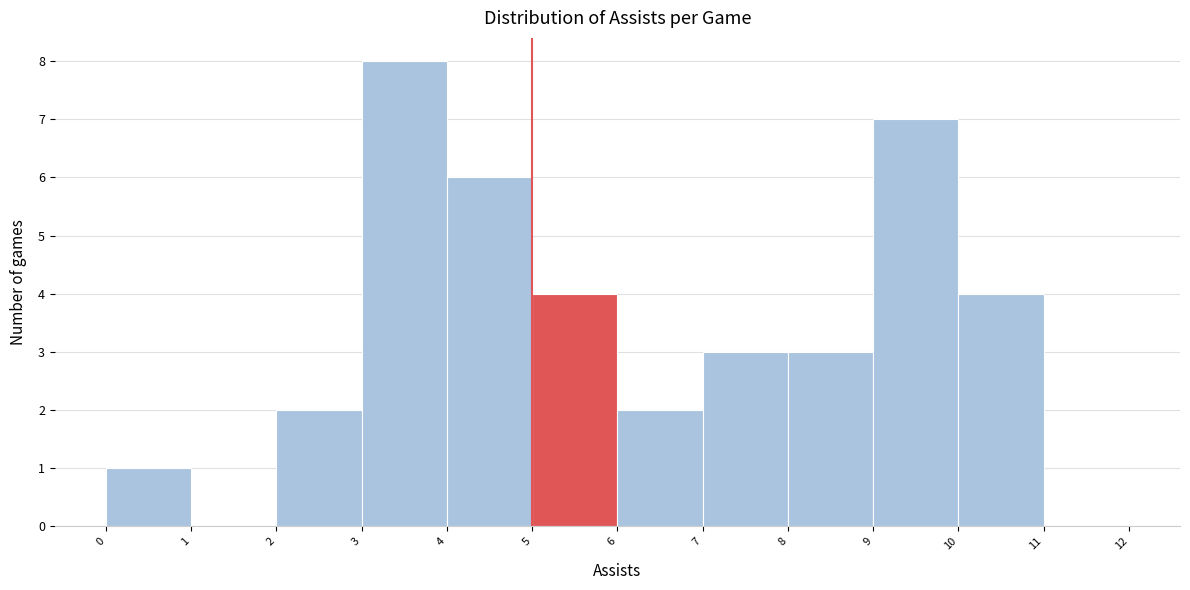

Over which range of the x-axis is the bar tallest?

3 to 4